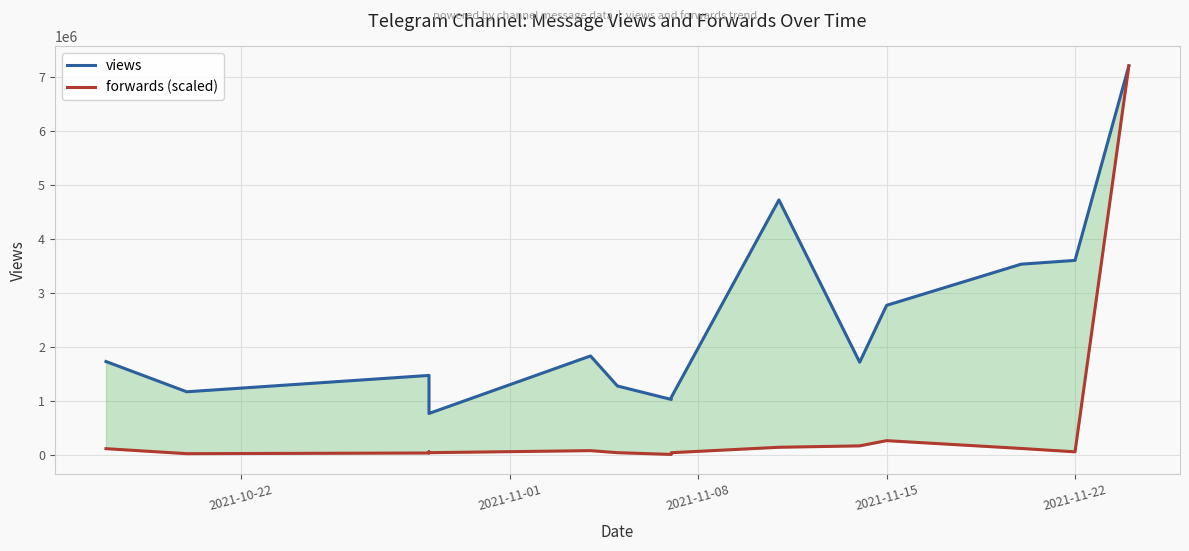

True or false: views and forwards (scaled) cross at least once.

False